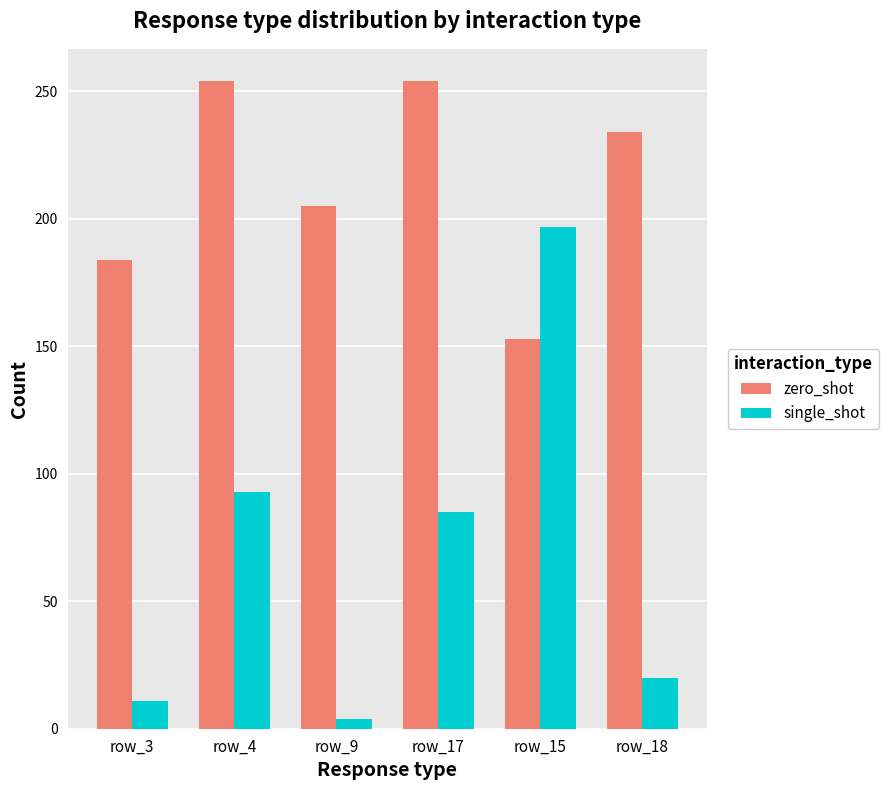

Rank the series at row_4 from lowest to highest value.

single_shot, zero_shot